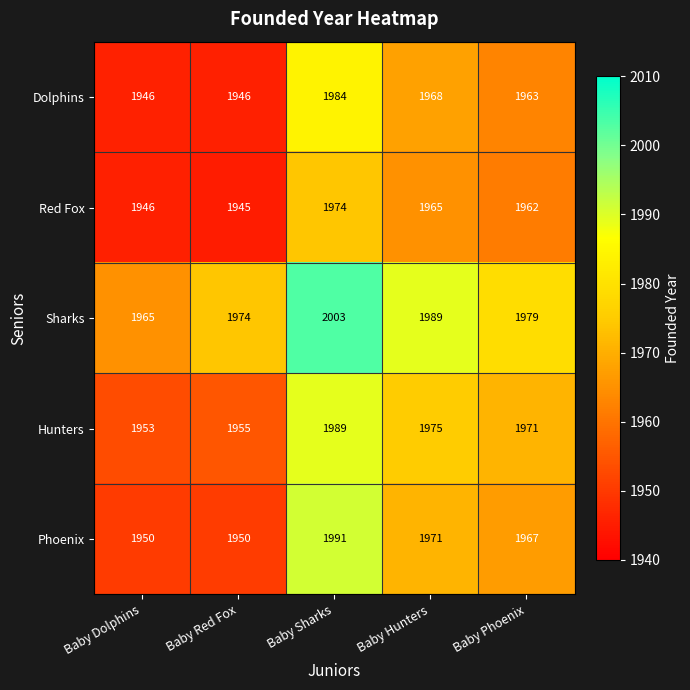

Is it true that Sharks equals 1965 at Baby Dolphins?

True